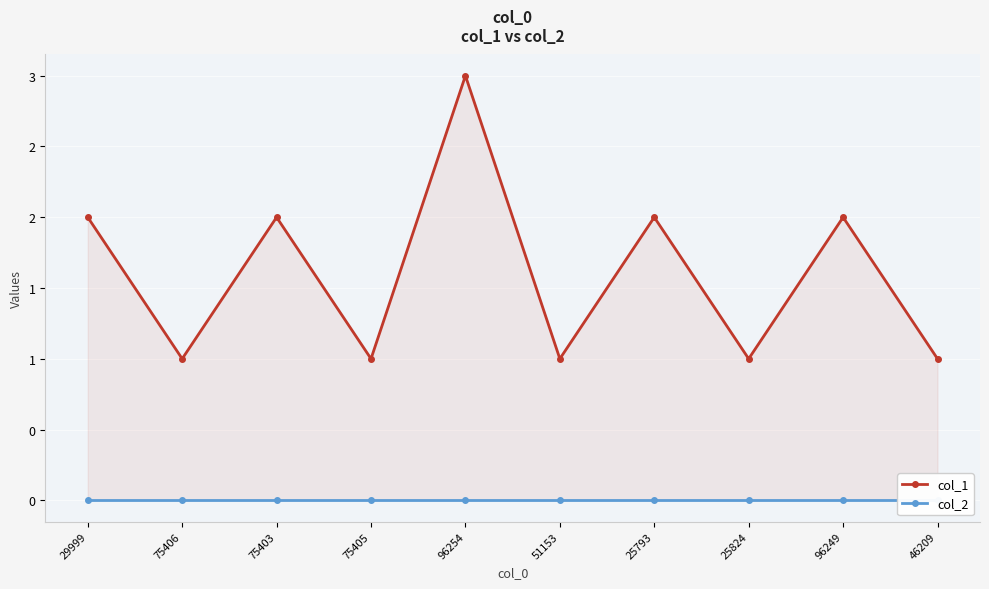

How many distinct data groups are displayed?

2